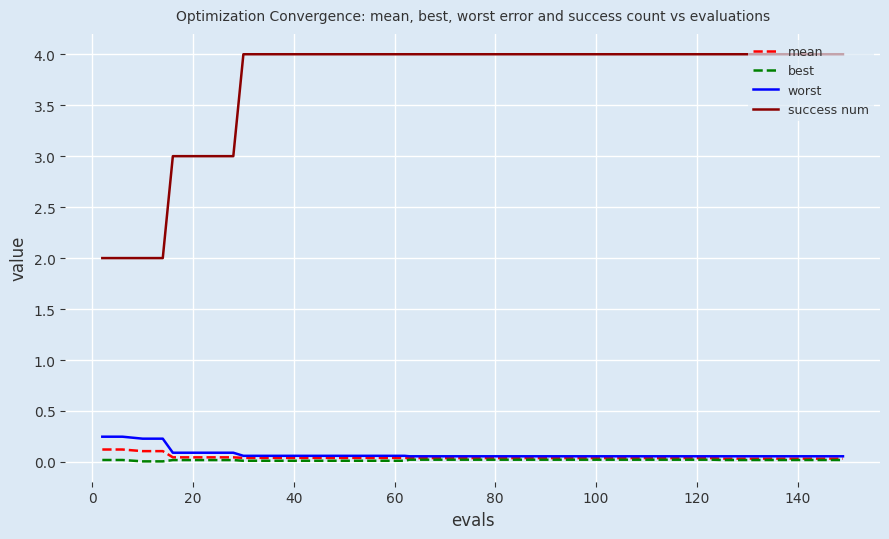

What is the maximum value shown in the chart?

4.0